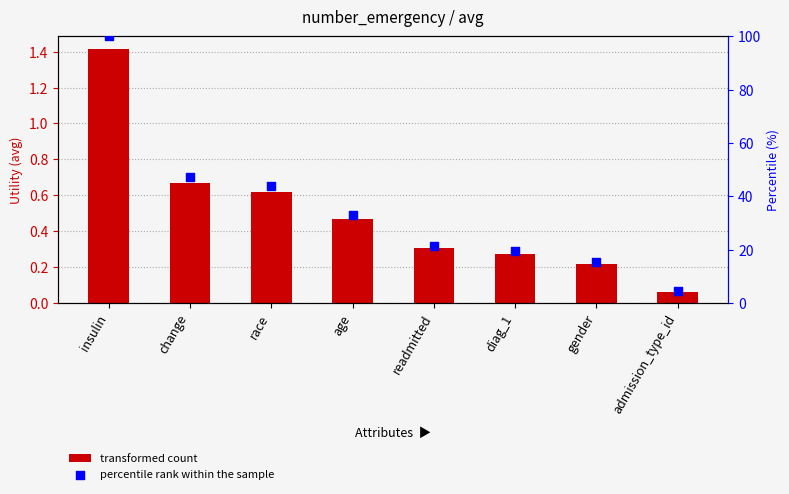

Is the value of percentile rank within the sample at admission_type_id greater than the value of Utility at diag_1?

Yes